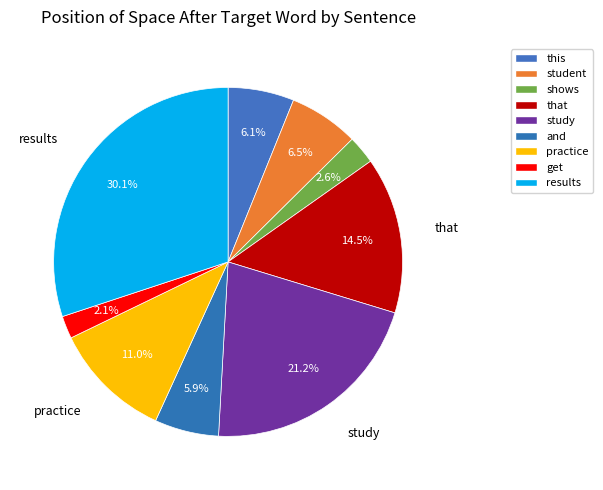

Between get and this, which is larger?

this